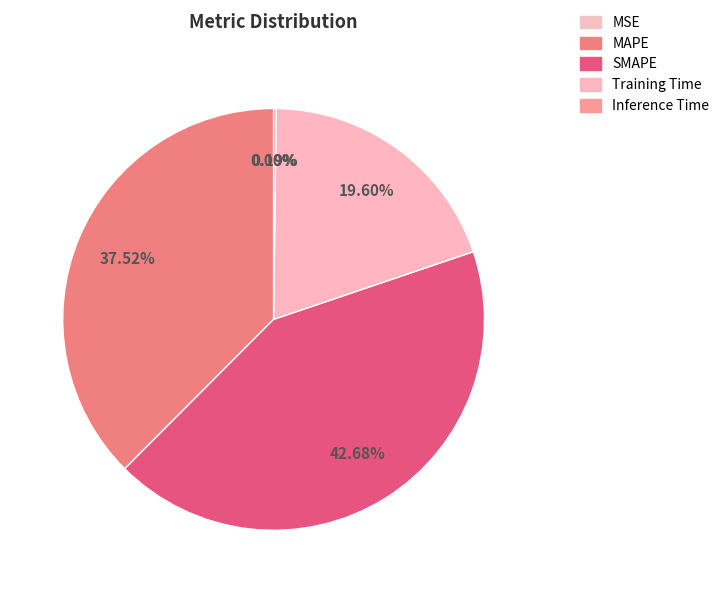

True or false: Training Time accounts for 20% of the total.

True